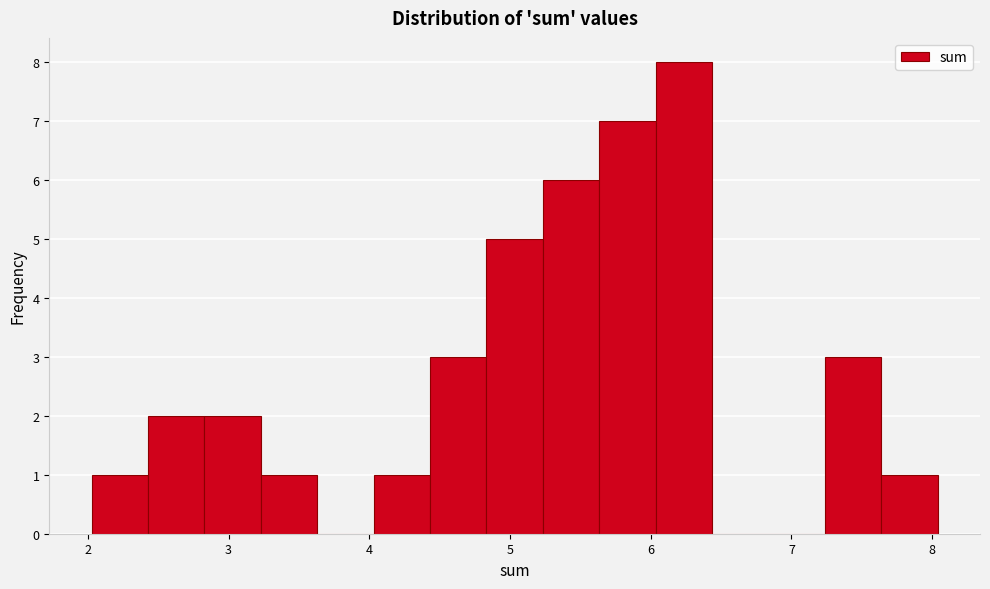

What is the height of the bar covering 4.8 to 5.2 on the x-axis? Neither the bar edges nor the heights are printed on the chart, so give them approximately, as read against the axes.

5